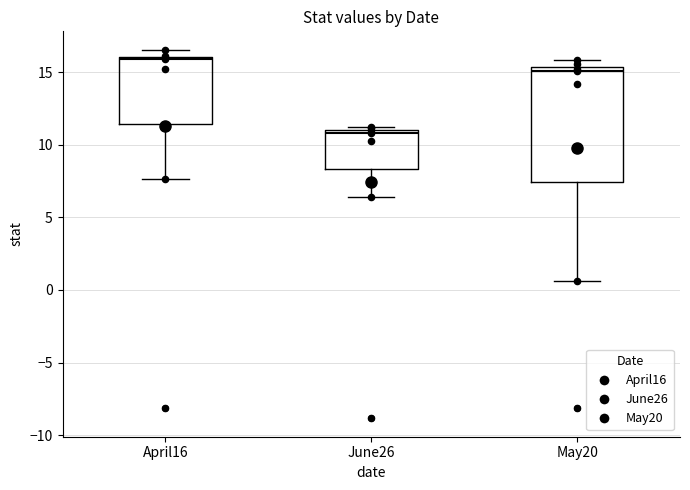

Reading left to right, transcribe this box plot: for each box, give where its median line is, the range the box spans, and where its two whiskers end, as read against the y-axis. The values are not printed on the chart, so give them approximately, as read against the axis.

April16: median 16.0, box 11.5 to 16.0, whiskers 7.5 to 16.5
June26: median 11.0 (just below the box's upper edge), box 8.5 to 11.0, whiskers 6.5 to 11.0 (just above the box's upper edge)
May20: median 15.0, box 7.5 to 15.5, whiskers 0.5 to 16.0